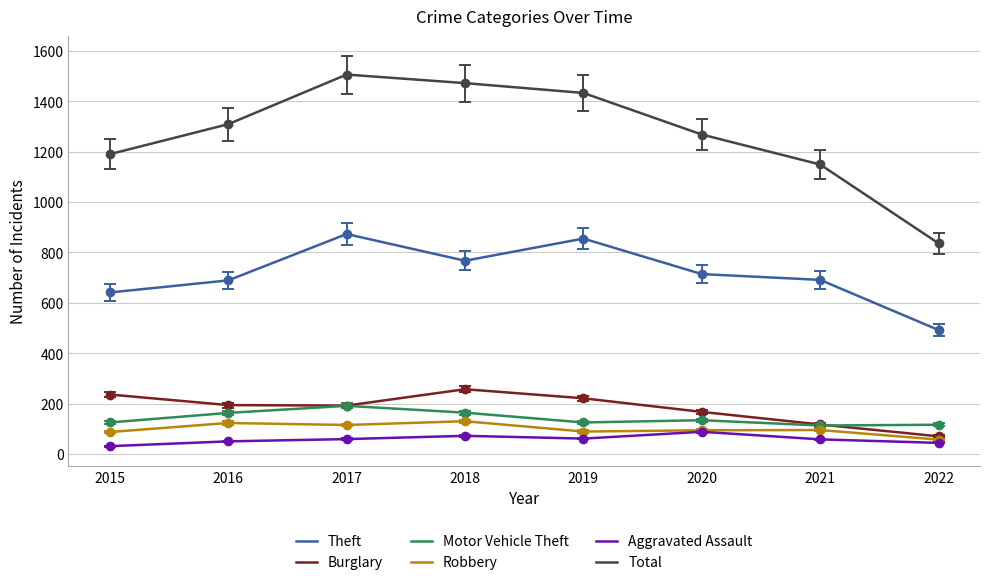

True or false: Burglary has a value of 167 at 2020.

True